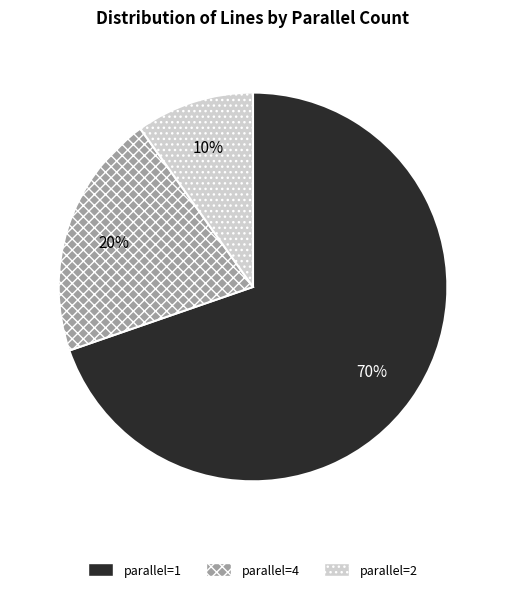

To the nearest percent, what is the difference between the largest and smallest slice percentages?

60%